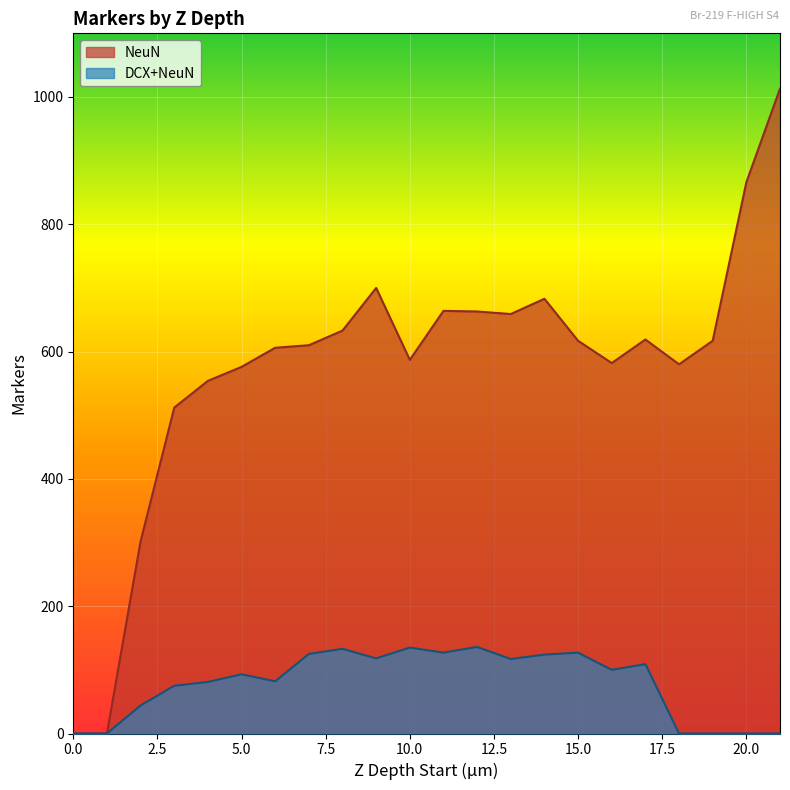

Between 7 and 12, which is larger?

12